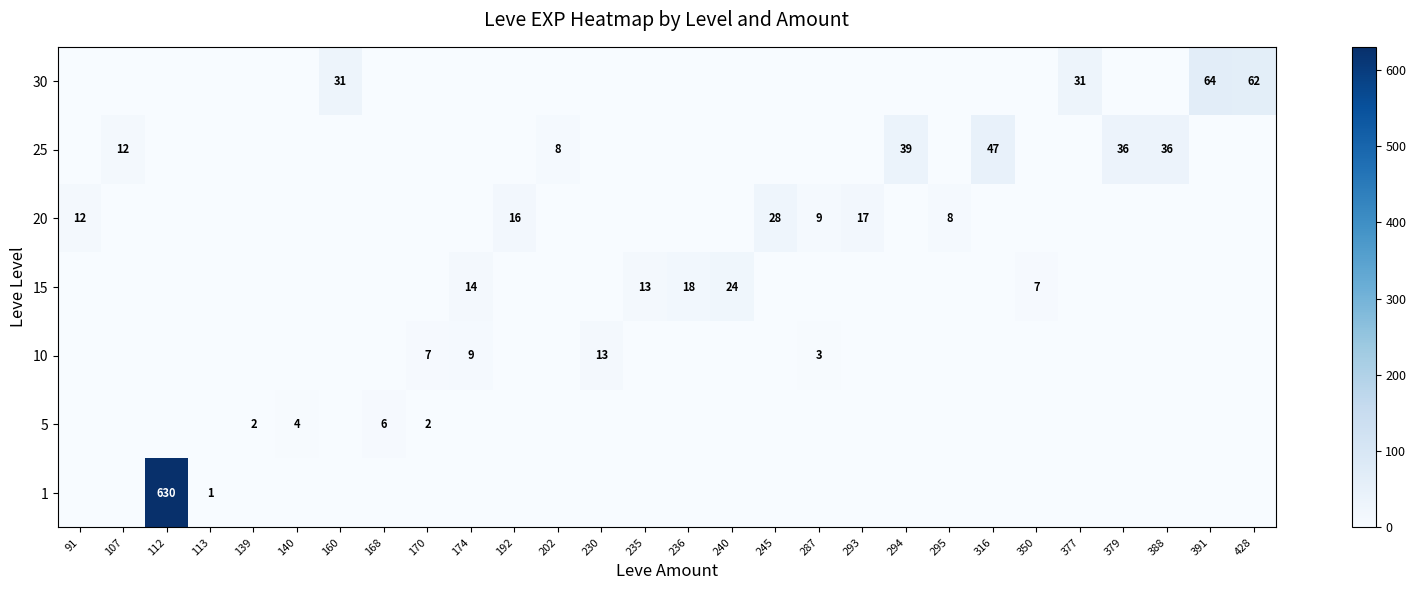

How many values in the 10 series exceed 0?

4